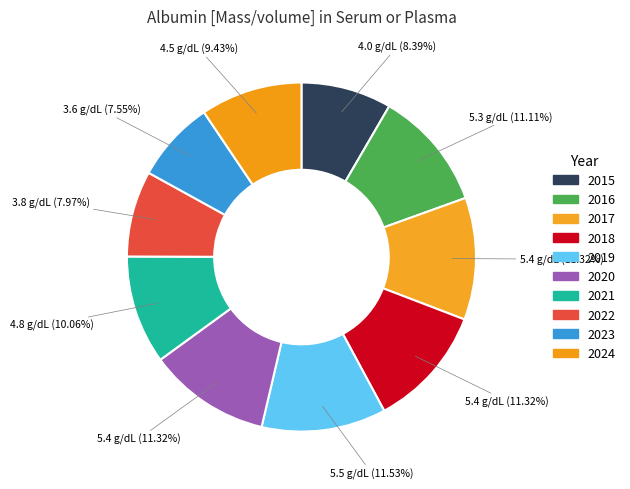

What is the change in value from 2019 to 2024?

-1.0